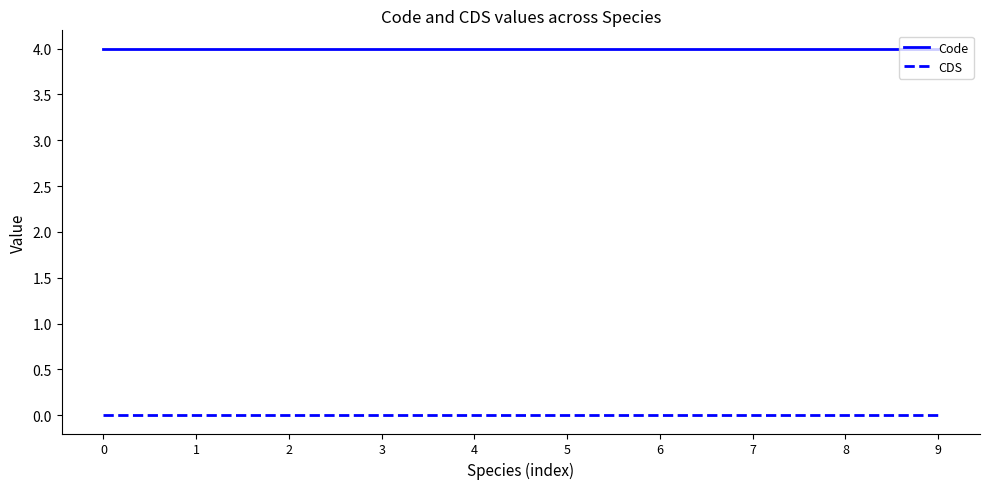

Rank the series at 2 from lowest to highest value.

CDS, Code